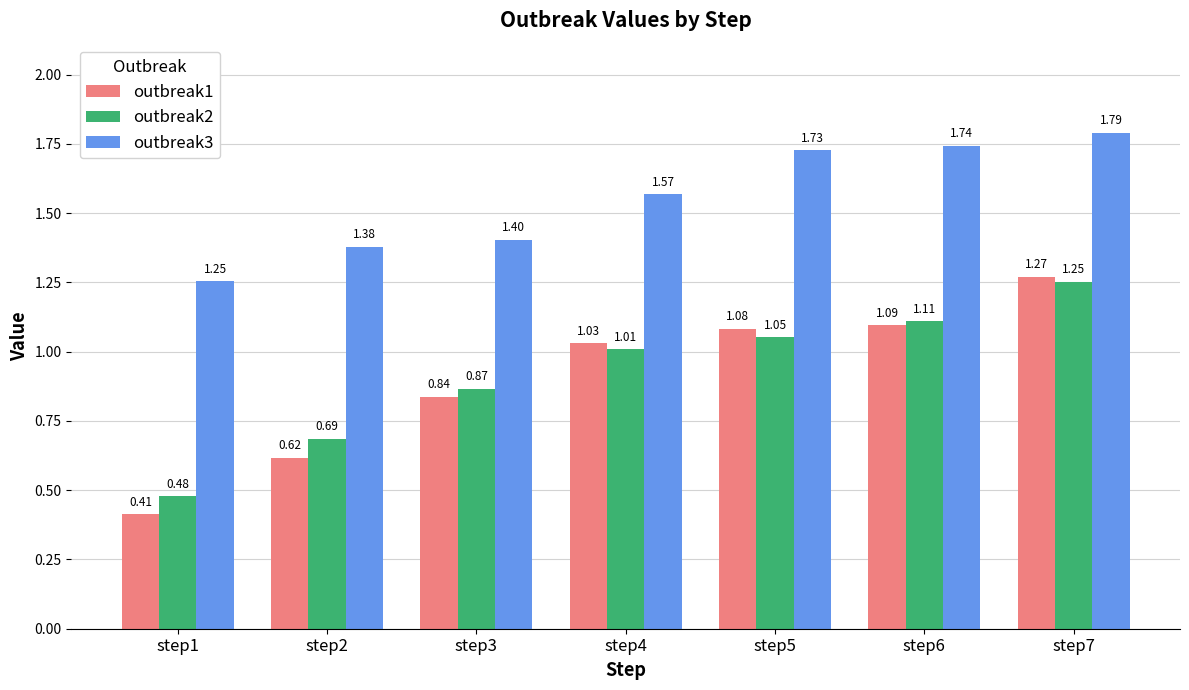

Which series has the largest range (max minus min)?

outbreak1